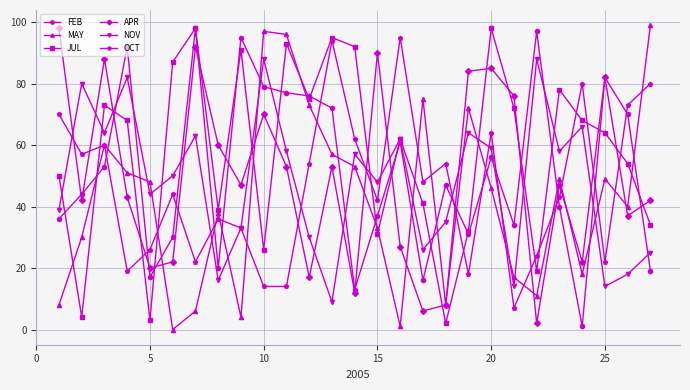

What is the greatest value displayed?

99